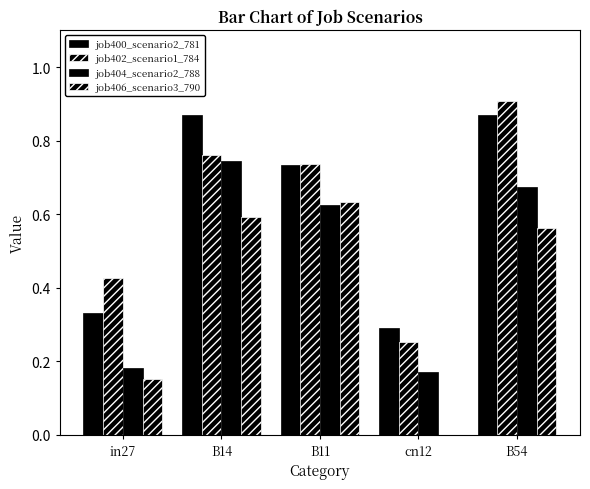

How many groups of bars are there?

5